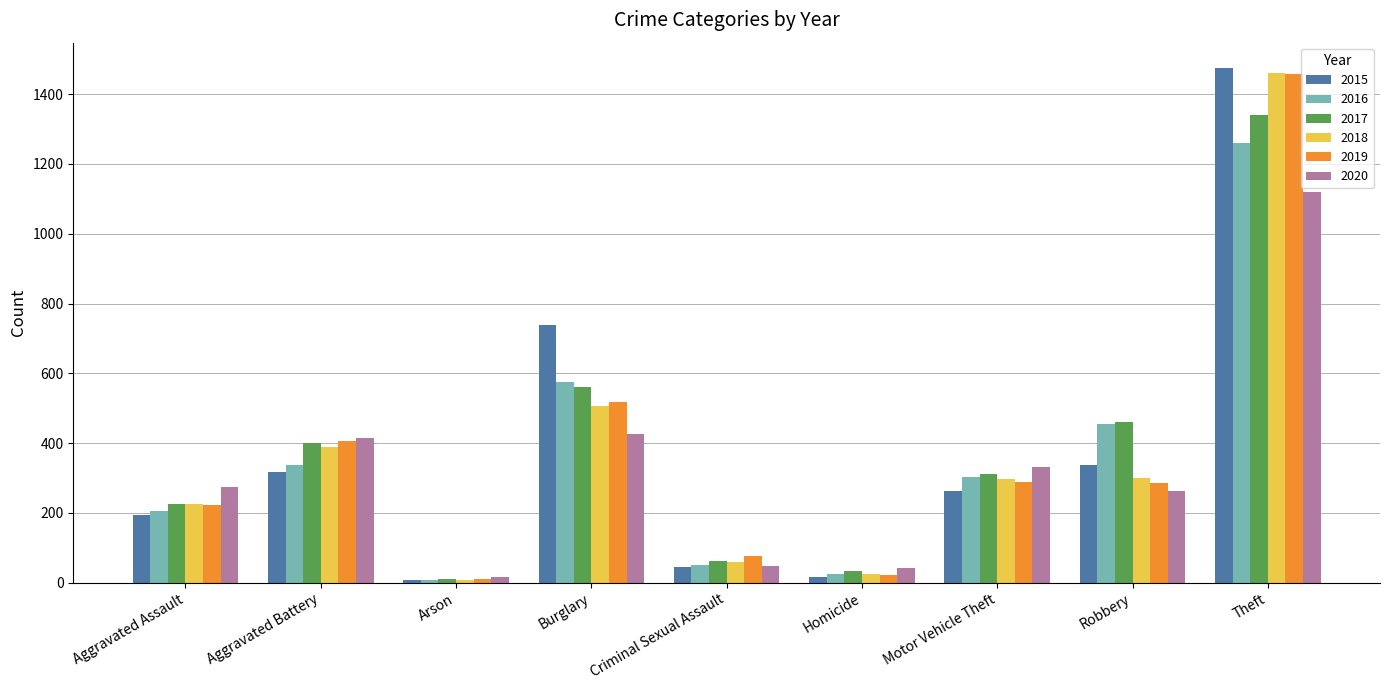

Between Criminal Sexual Assault and Motor Vehicle Theft, which series saw the biggest shift?

2020